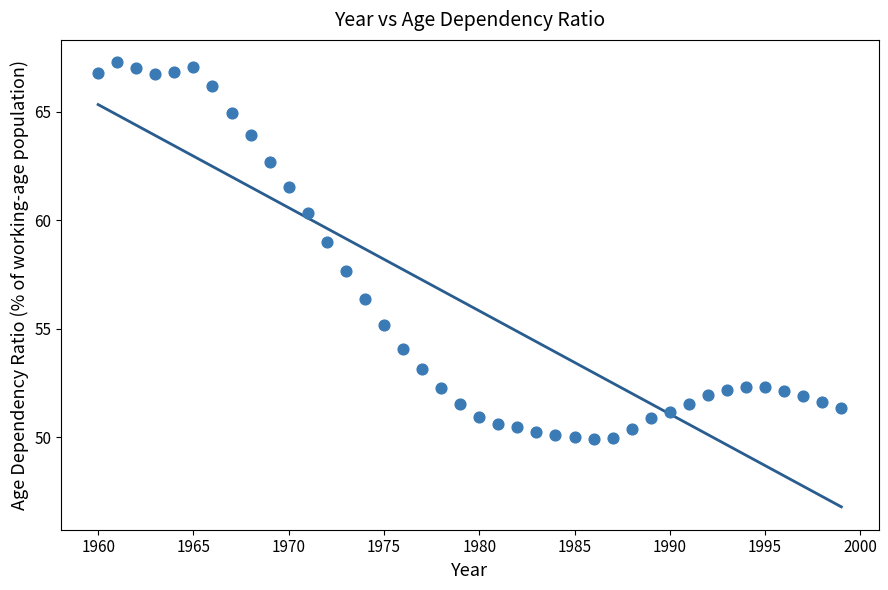

What is the range of X values (max minus min)?

39.0